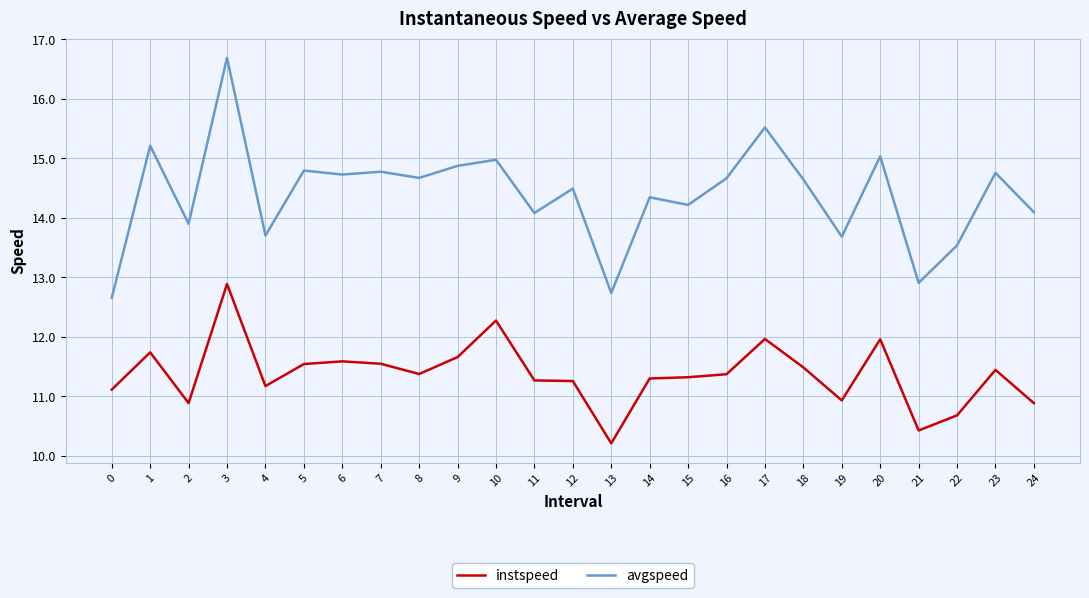

At which label does avgspeed first exceed 14?

1